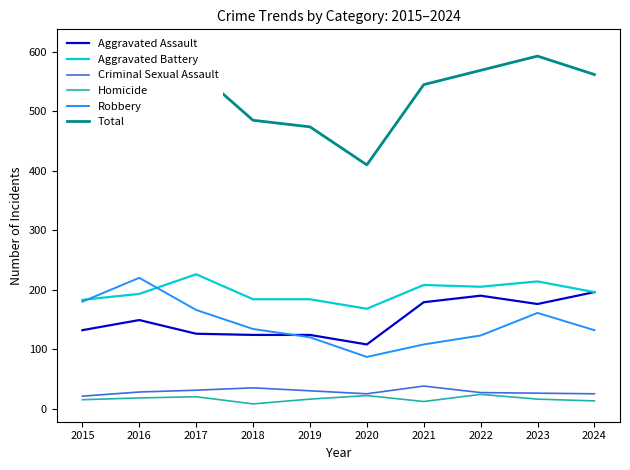

Which series has the largest range (max minus min)?

Total